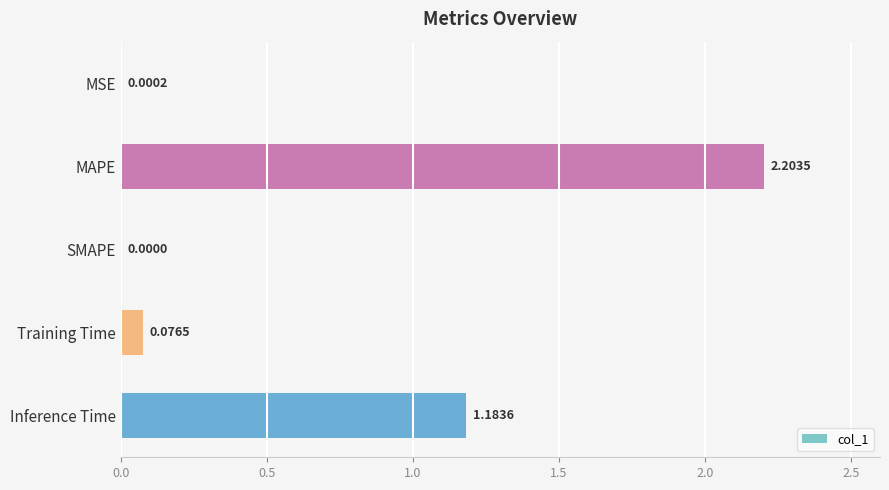

Are the bars horizontal?

Yes